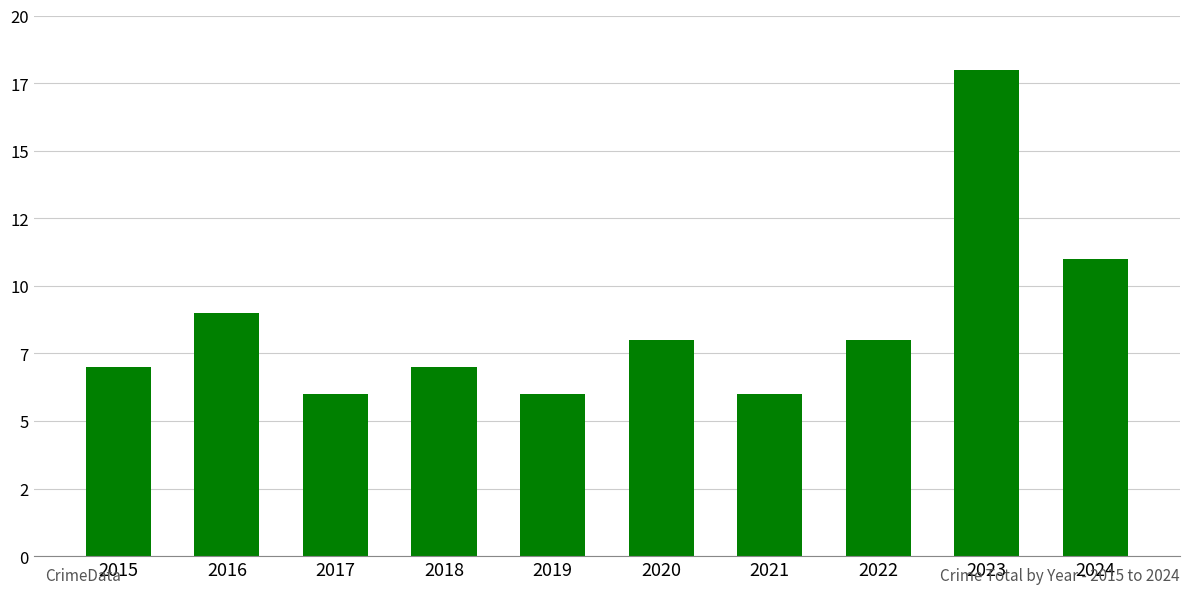

Is it true that the value at 2022 is 8?

True